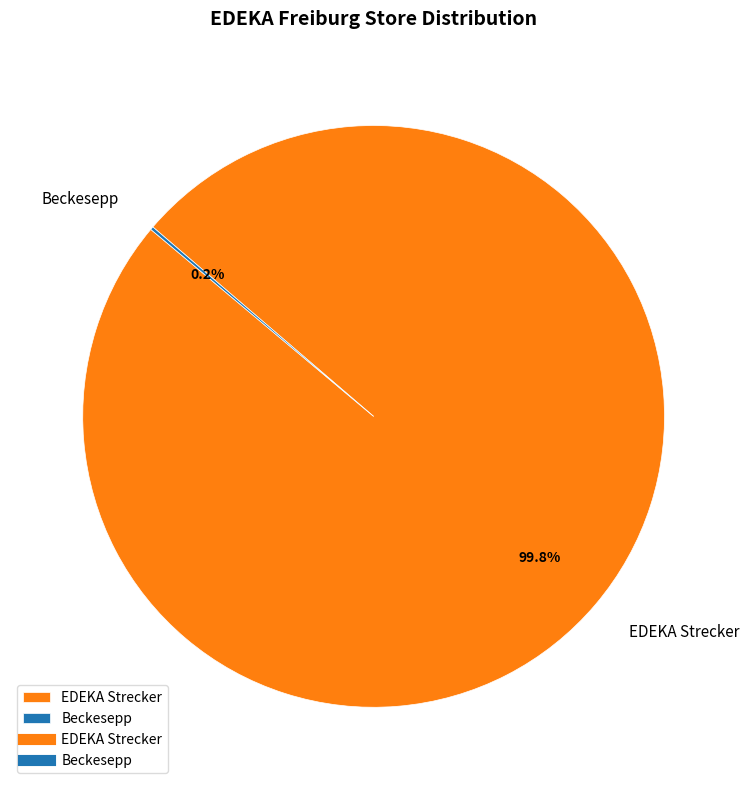

What portion of the pie excludes EDEKA Strecker?

0.2%